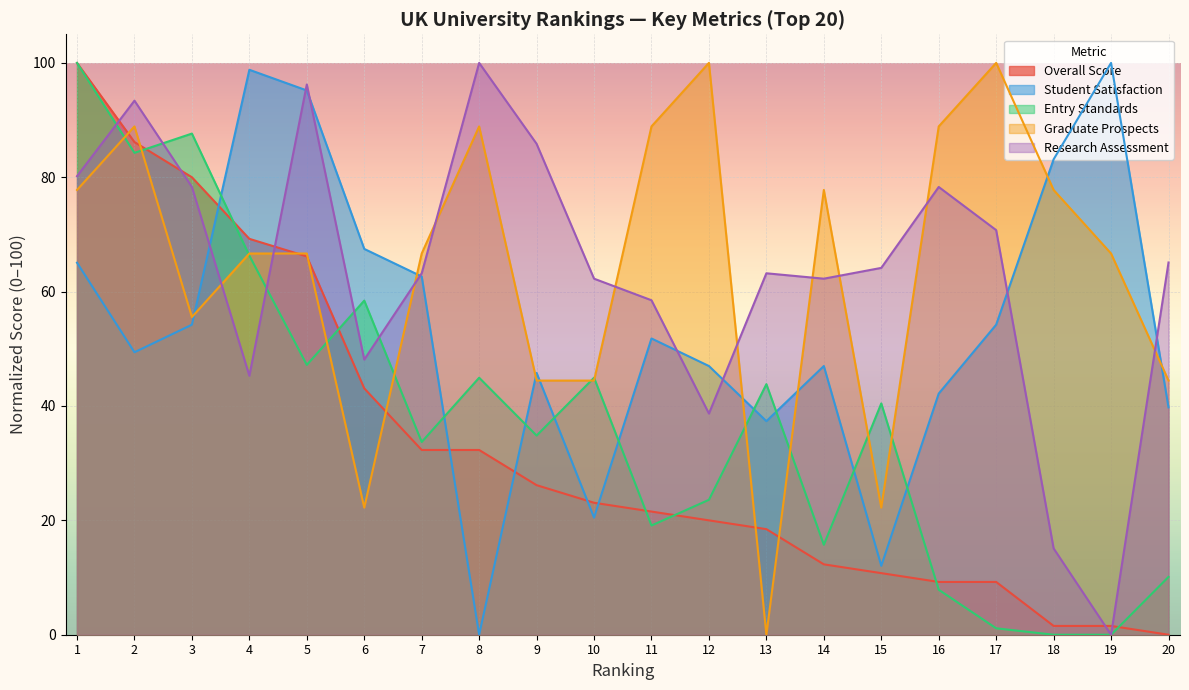

What is the greatest value displayed?

100.0